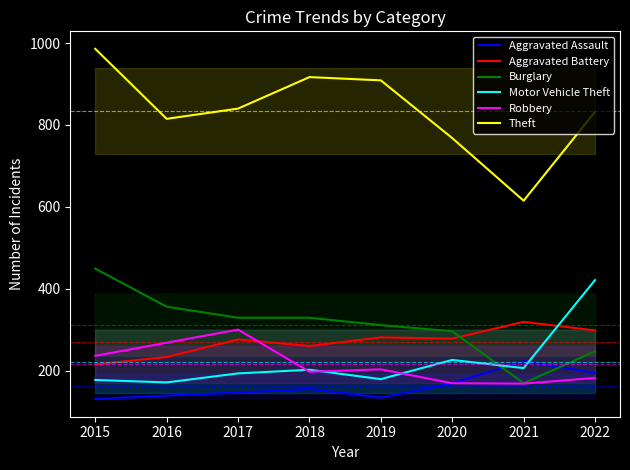

How many lines are shown in the chart?

6